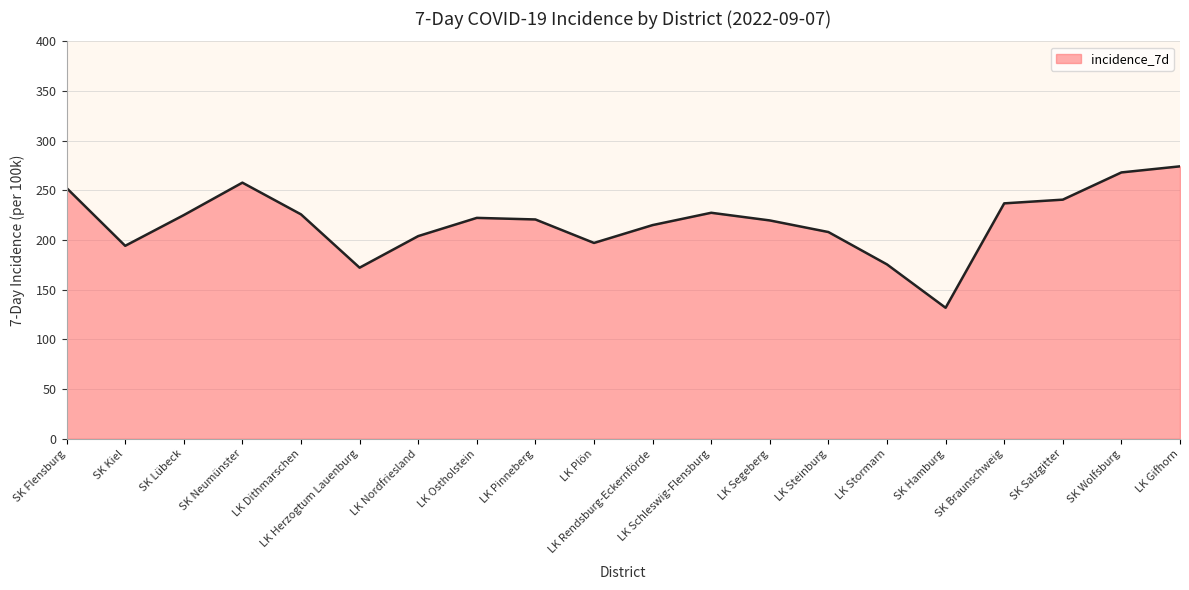

The chart shows a value of 136.7 at LK Pinneberg. True or false?

False